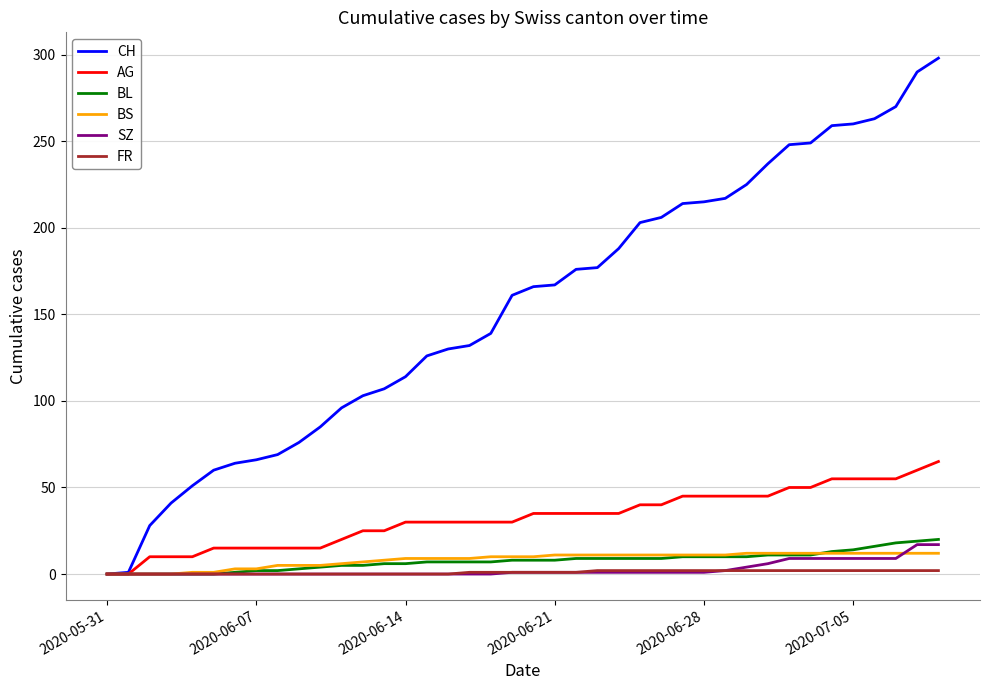

Which series has the largest range (max minus min)?

CH